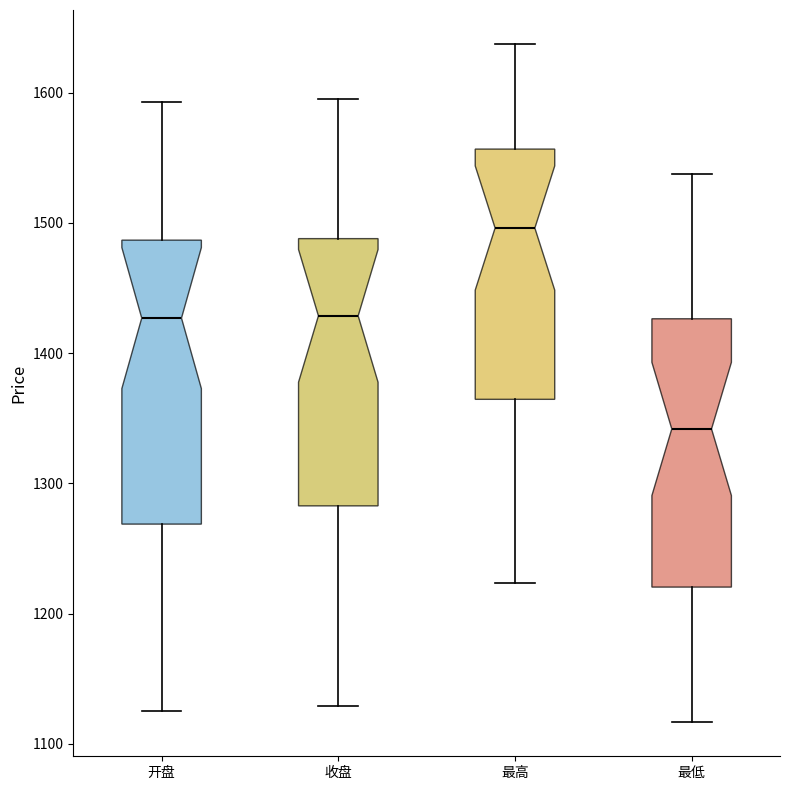

Reading left to right, read every box against the y-axis: the position of its median line, the range the box covers, and the ends of its whiskers. The values are not printed on the chart, so give them approximately, as read against the axis.

开盘: median 1430, box 1270 to 1490, whiskers 1130 to 1590
收盘: median 1430, box 1280 to 1490, whiskers 1130 to 1600
最高: median 1500, box 1360 to 1560, whiskers 1220 to 1640
最低: median 1340, box 1220 to 1430, whiskers 1120 to 1540